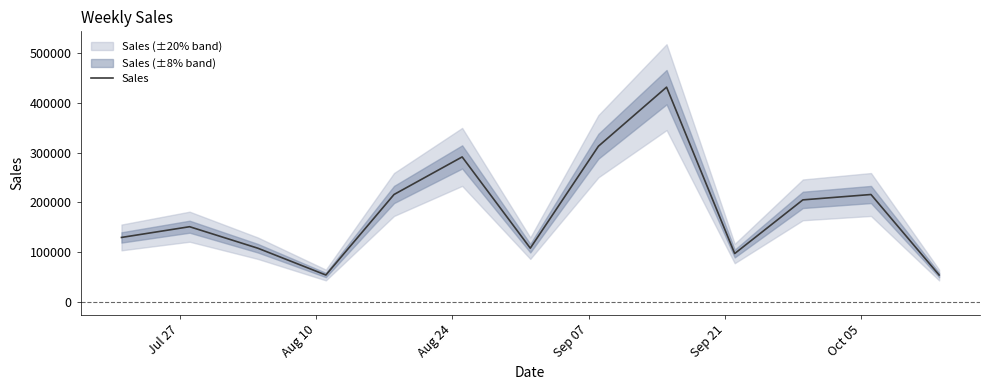

How many interior local valleys (lower than both neighbors) does the data have?

3